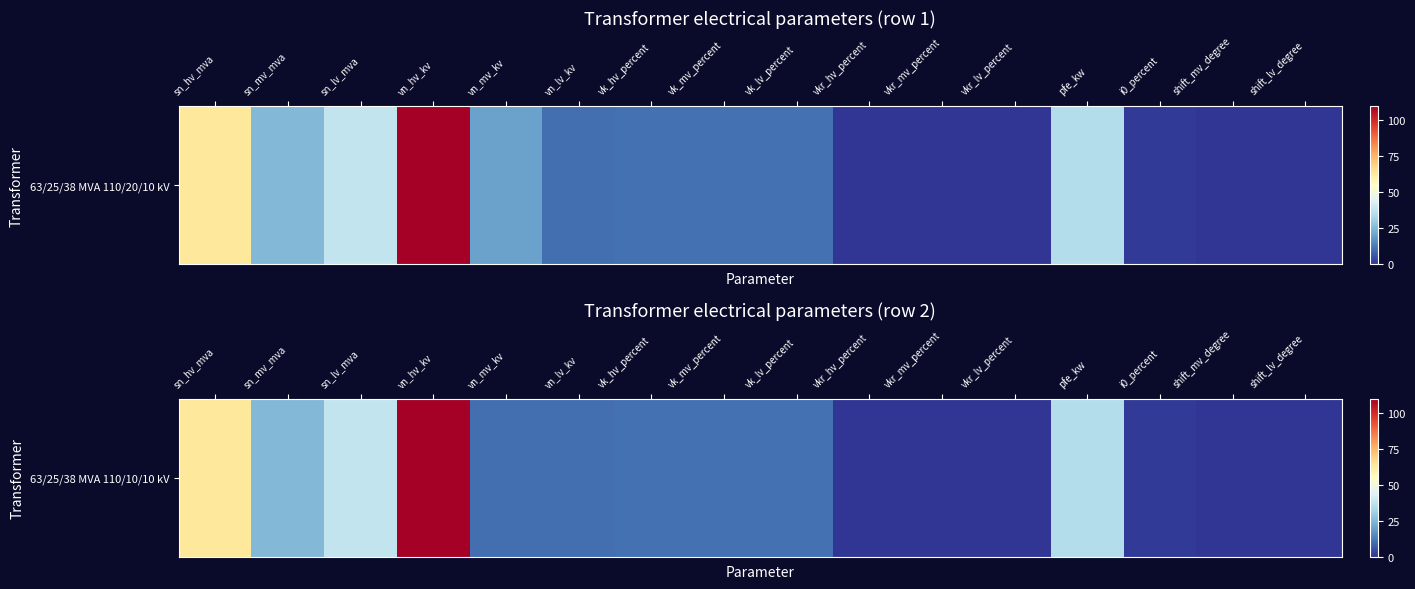

What is the average value?

20.3